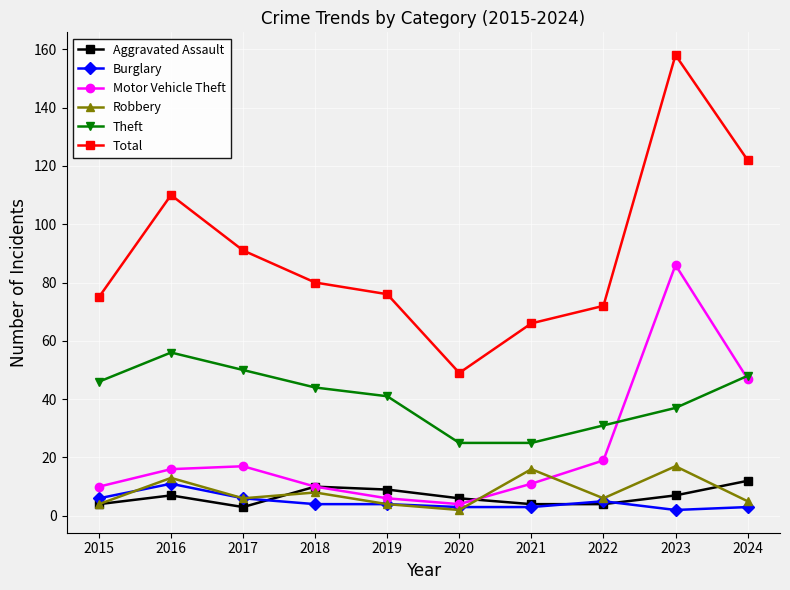

True or false: Burglary and Total intersect in this chart.

False